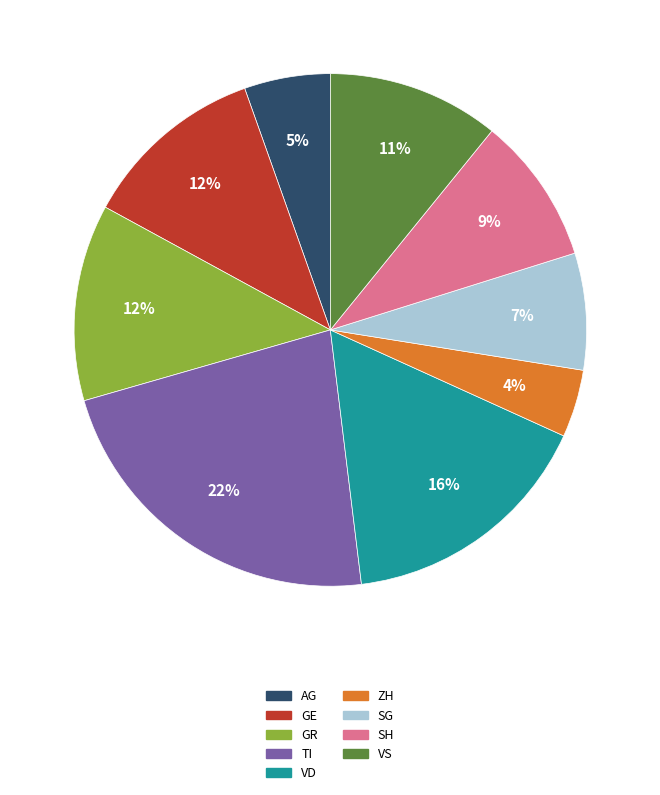

To the nearest percent, what portion does ZH represent?

4%